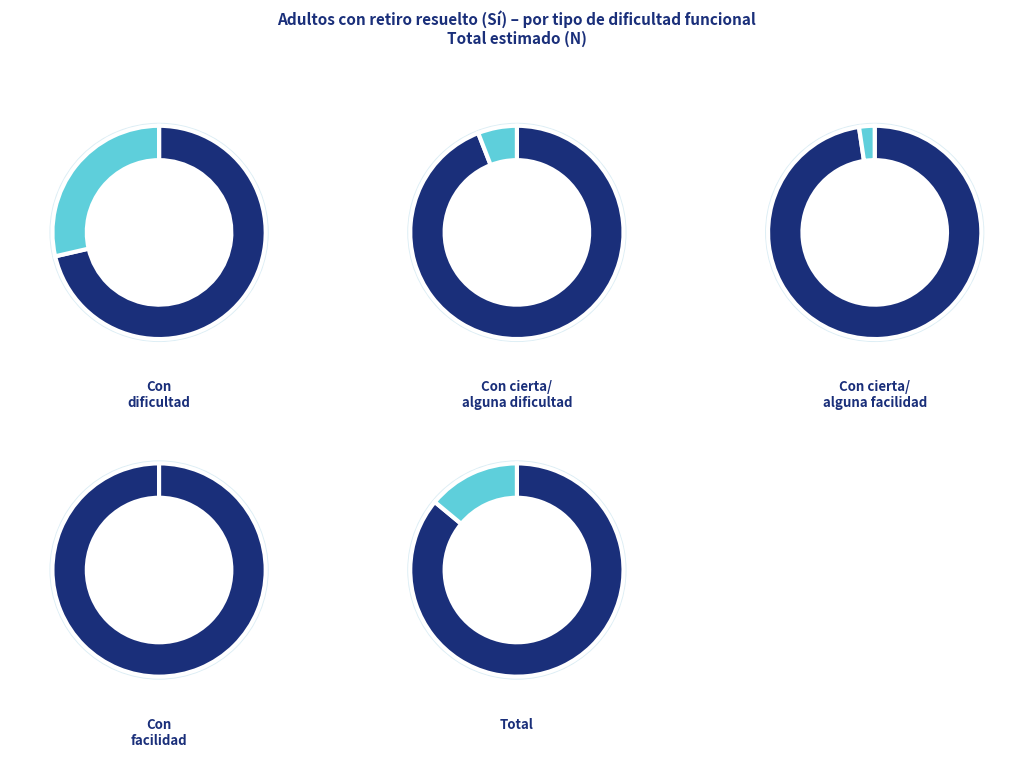

Is the sum of Total and Con cierta/alguna dificultad greater than half?

Yes